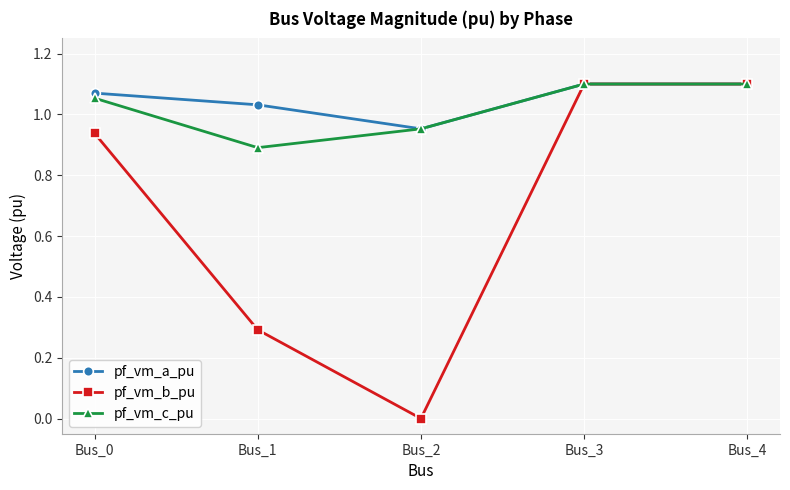

What is the difference between the maximum and minimum values in the pf_vm_a_pu series?

0.1